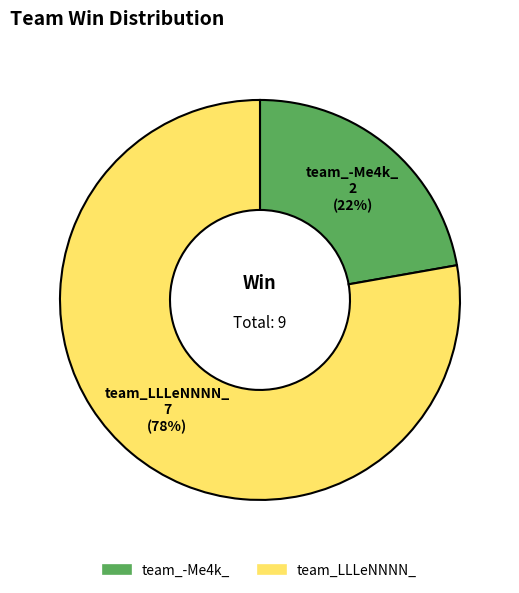

Which category has the smallest portion of the pie?

team_-Me4k_